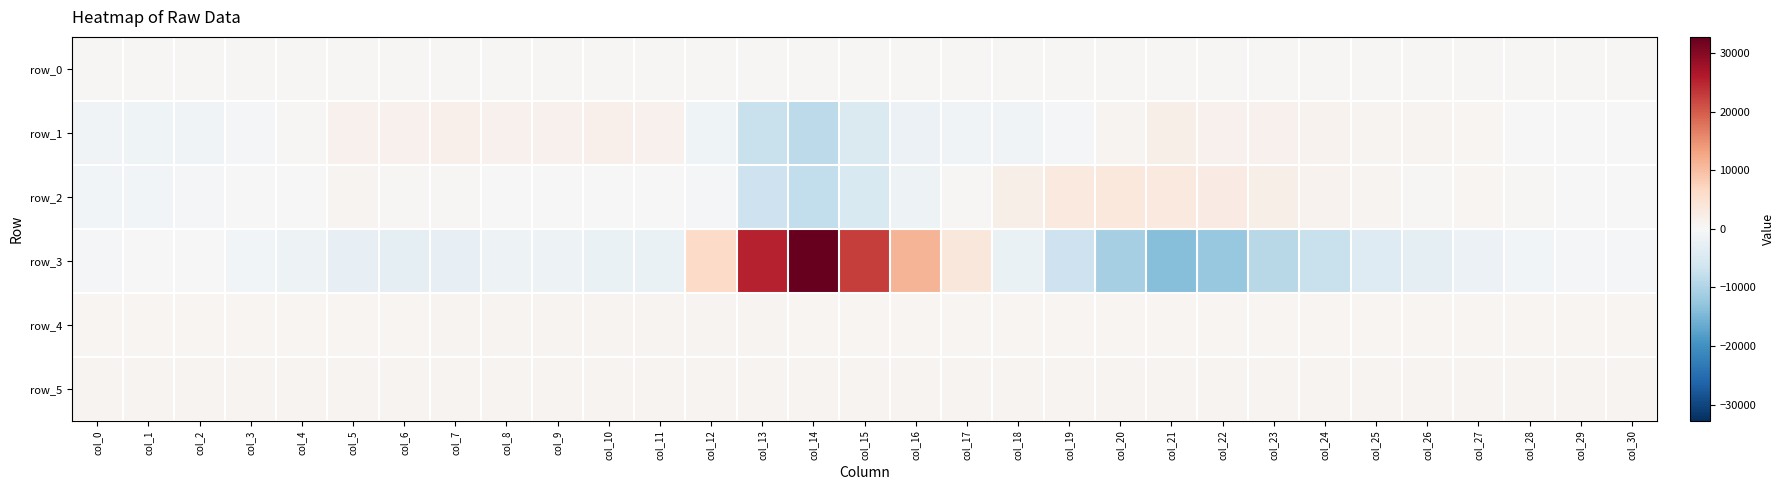

At which label does row_3 first exceed -1716?

col_0